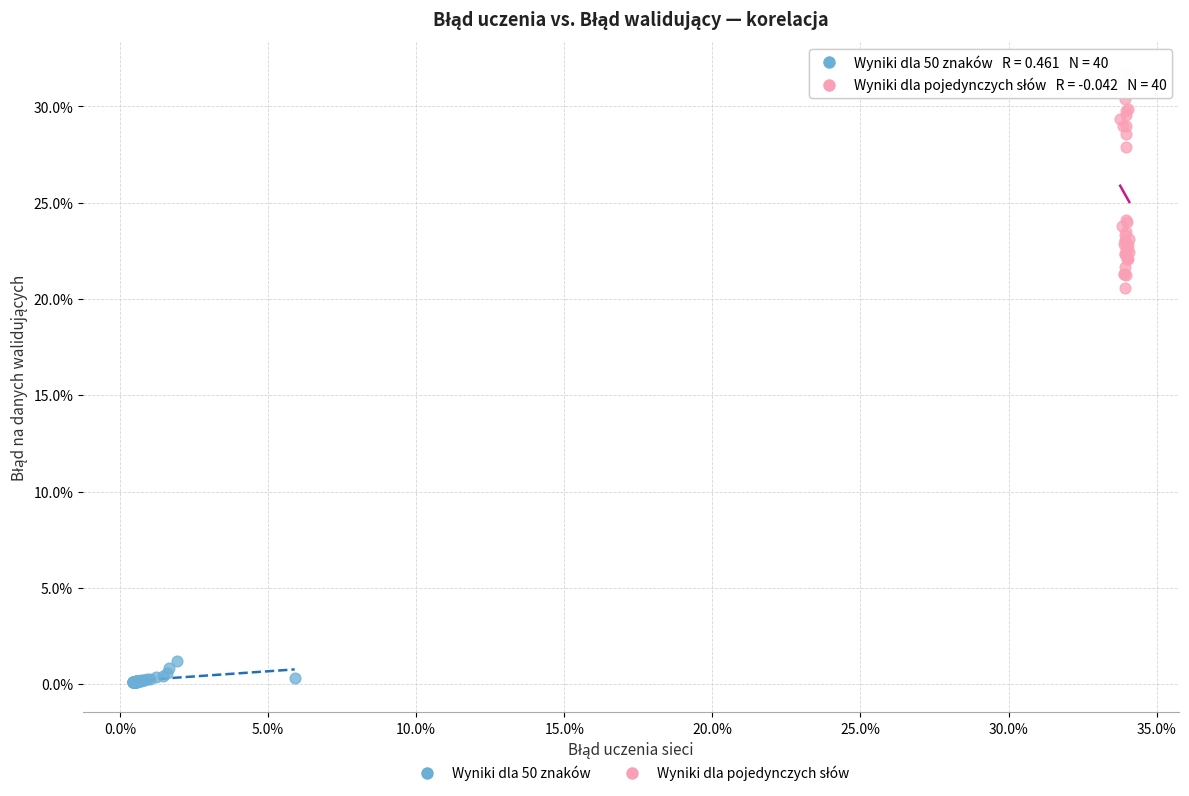

Which series contains the lowest Y value?

Wyniki dla 50 znaków